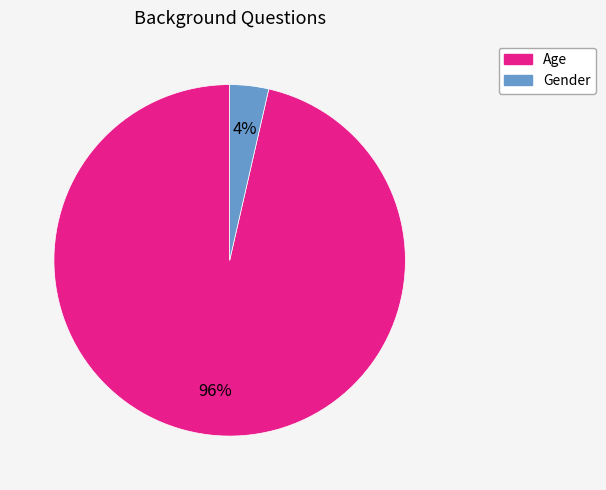

What percentage is the Age slice, to the nearest percent?

96%